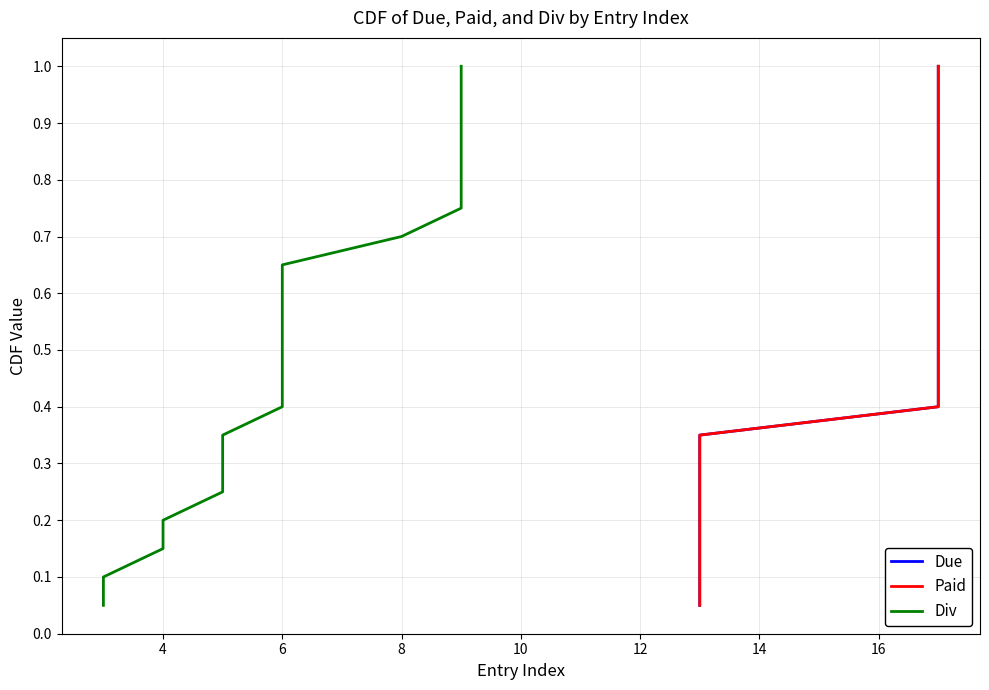

What is the minimum value shown in the chart?

0.1